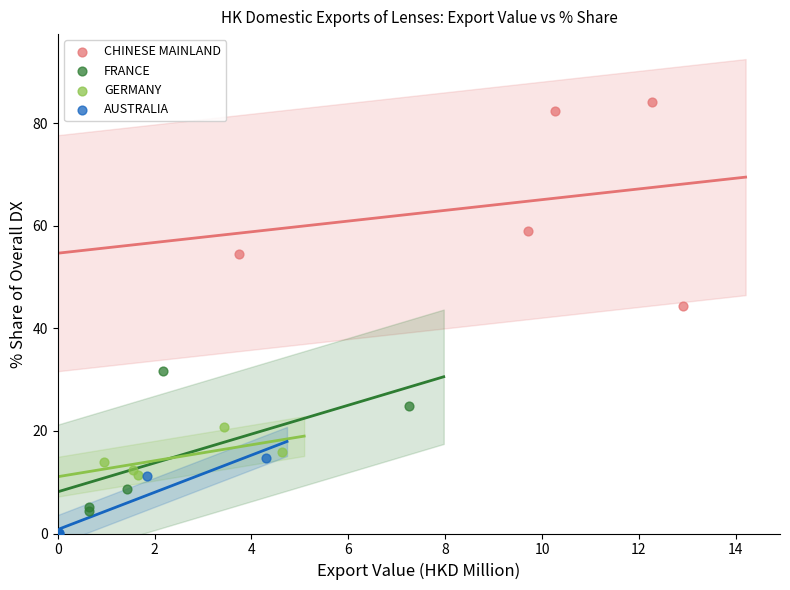

Which series has the largest Y range (max minus min)?

CHINESE MAINLAND